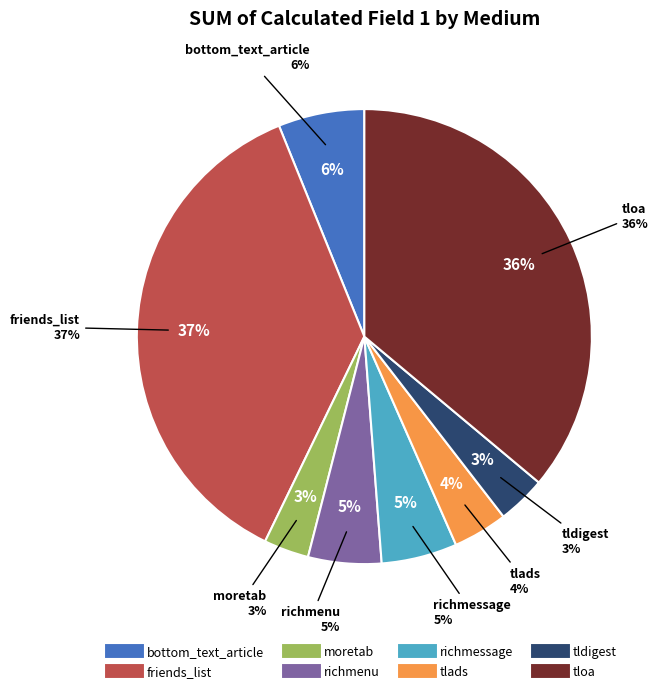

The moretab slice represents 1% of the pie. True or false?

False